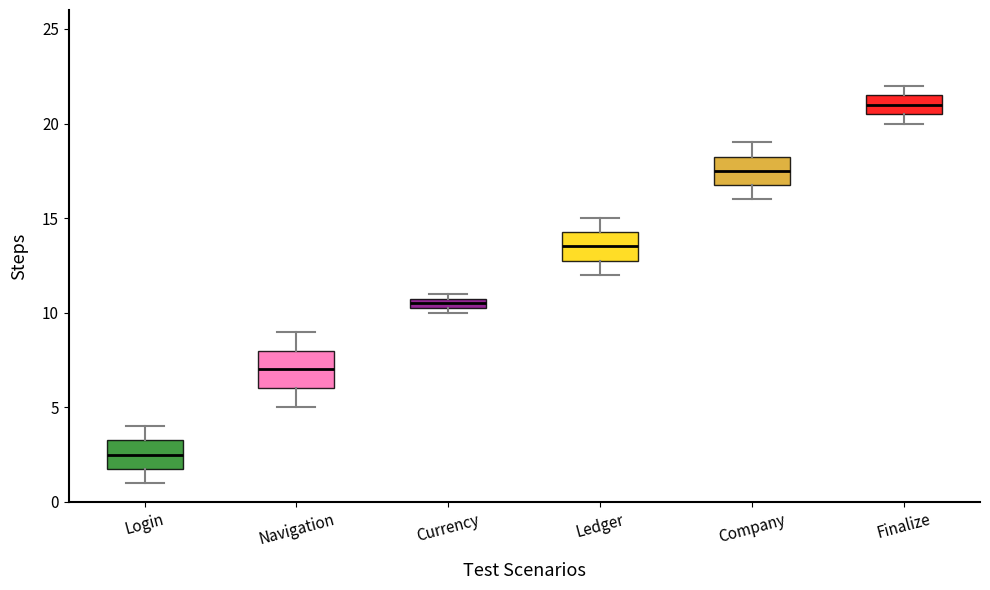

Where does the lower whisker of the box for Navigation end on the y-axis? The values are not printed on the chart, so give them approximately, as read against the axis.

5.0